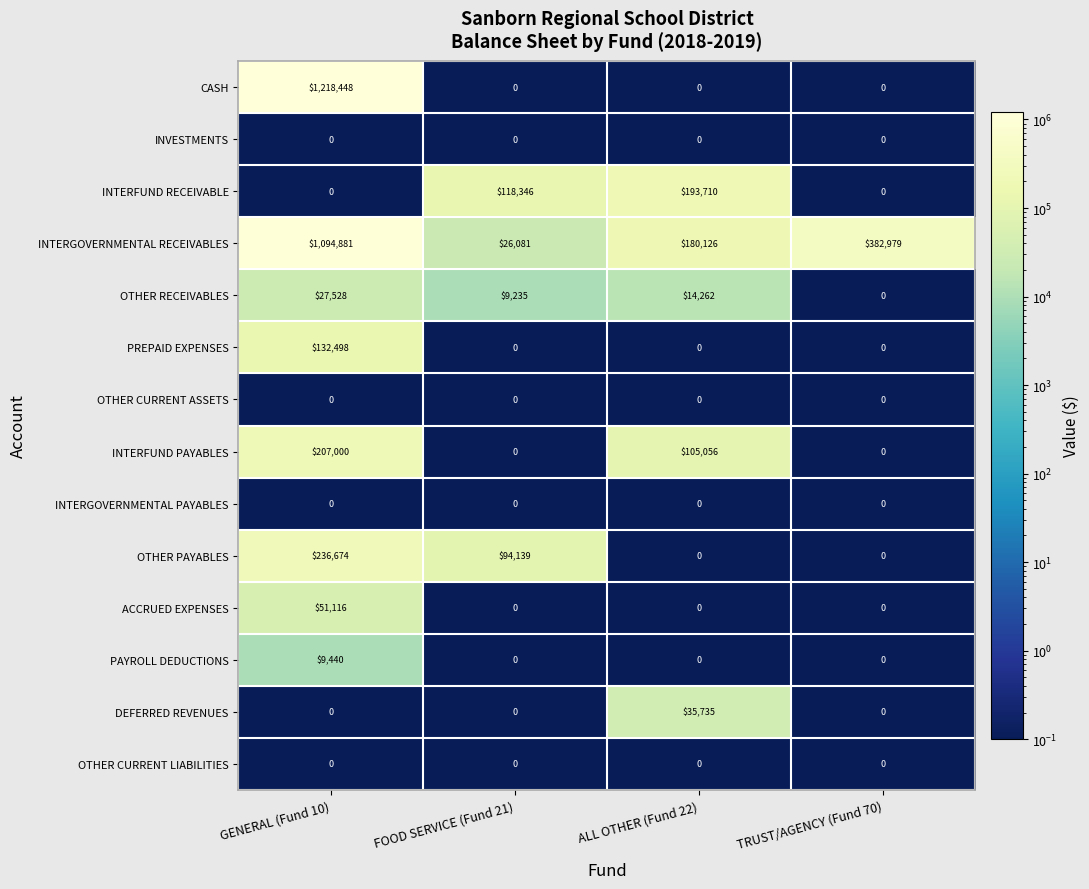

Count the number of categories in the chart.

4